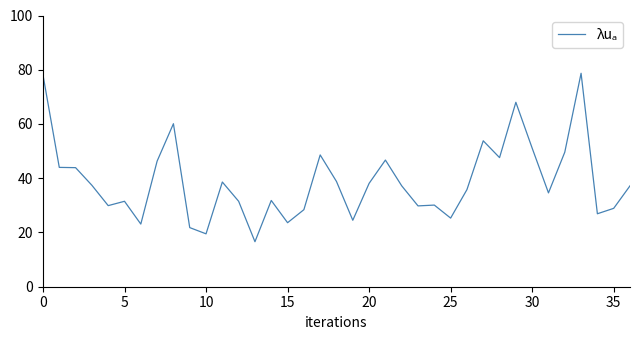

What is the difference between the second highest and second lowest values?

58.6